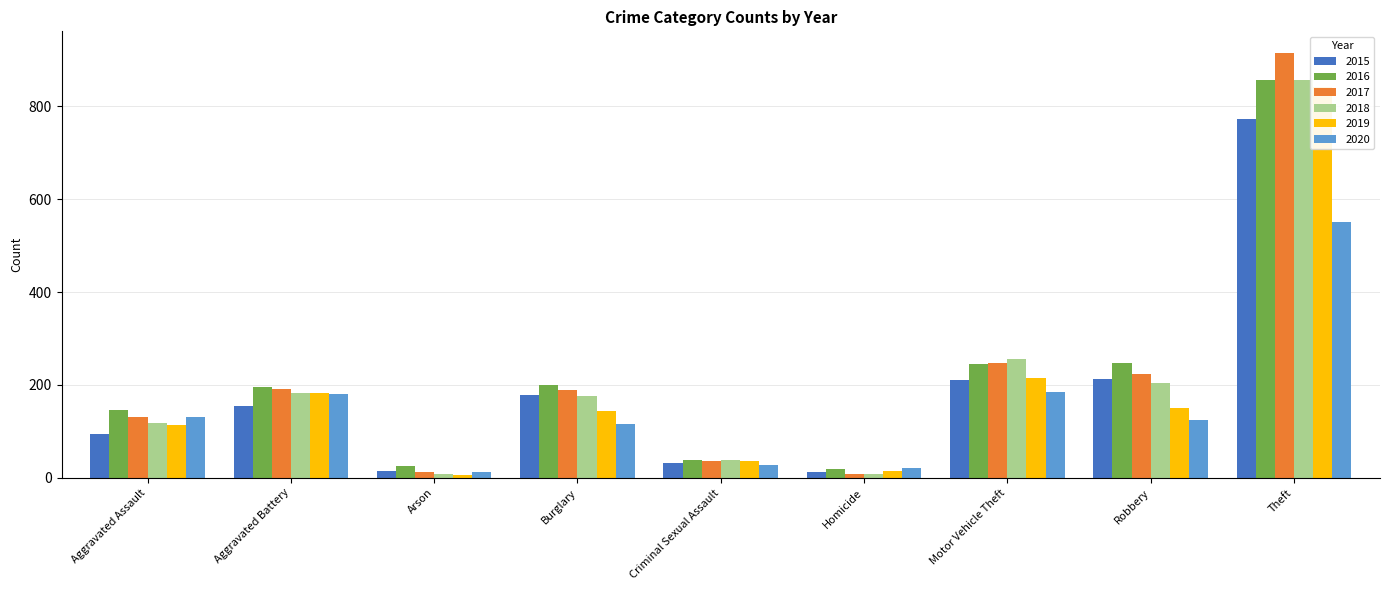

Which category has the highest value across all series?

Theft